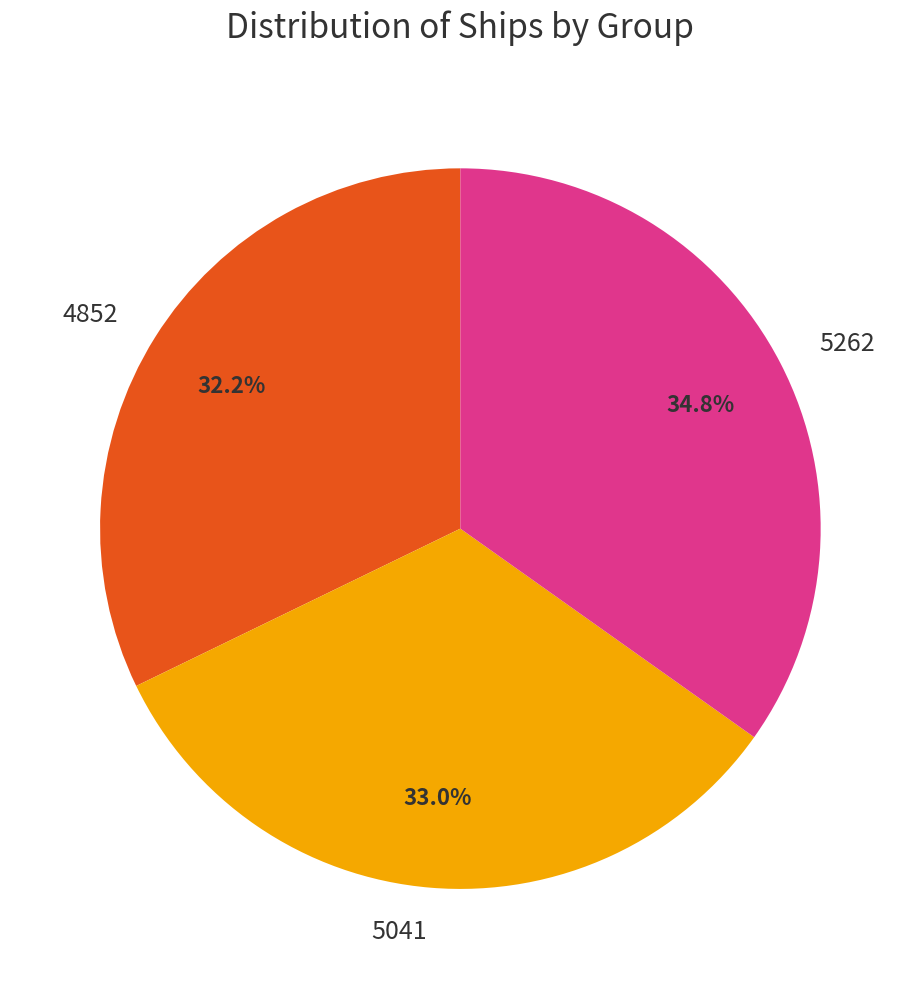

What percentage is the 5041 slice, to the nearest percent?

33%